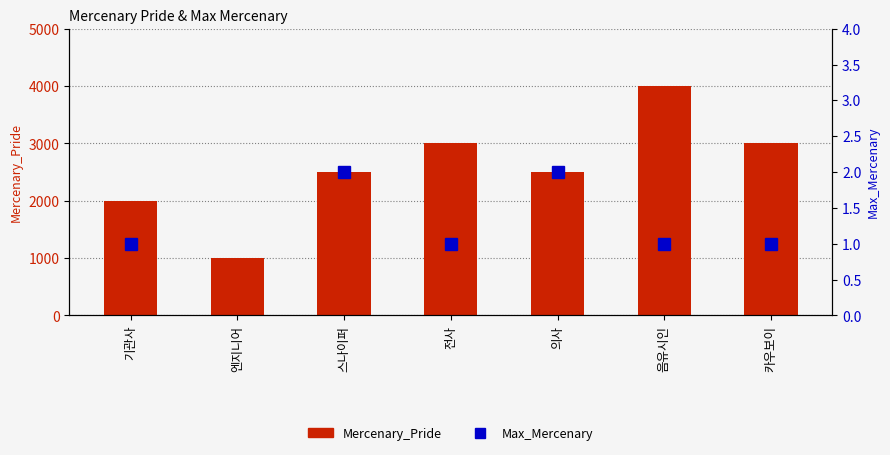

What is the value of the Mercenary_Pride bar at the 7th from the left?

3000